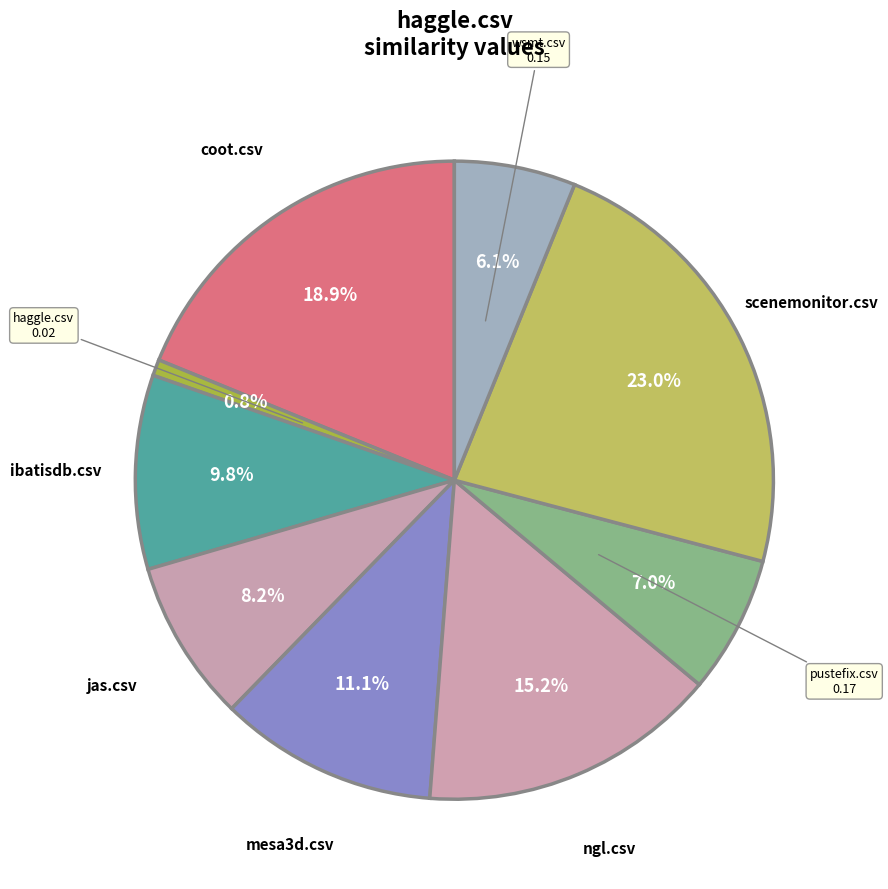

Count the number of slices in the pie.

9